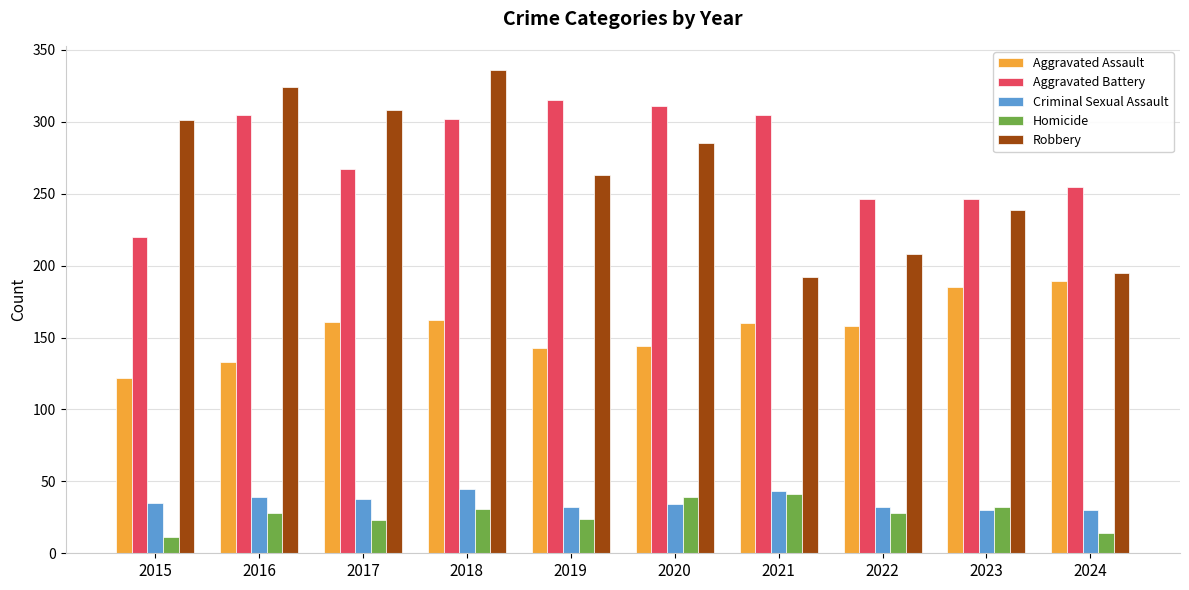

Does the chart contain any negative values?

No